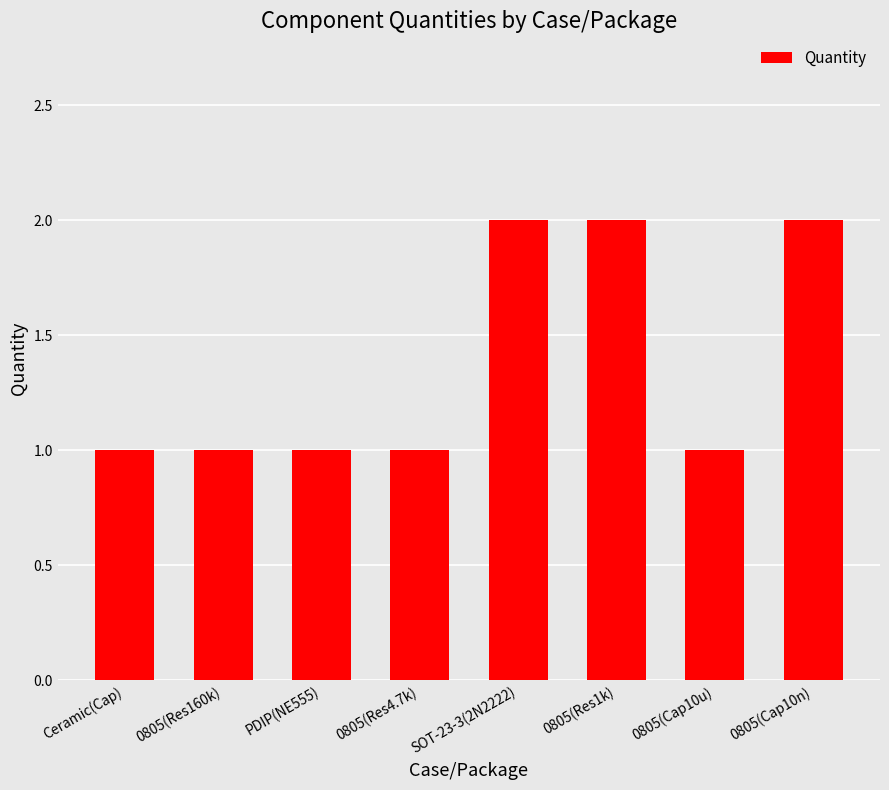

True or false: the data shows 1 at 0805(Res4.7k).

True